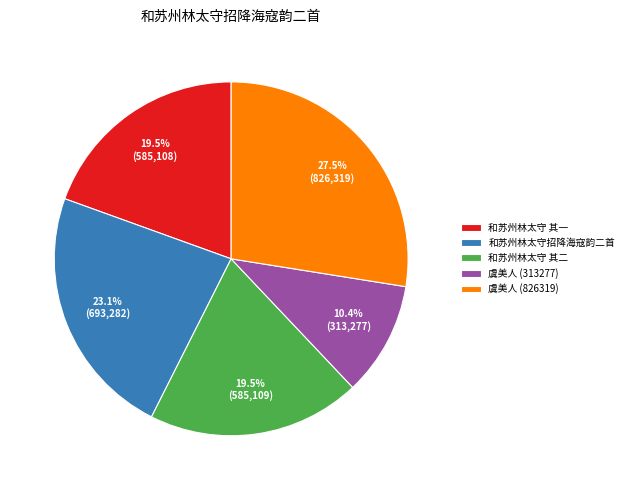

How many segments does this pie chart have?

5